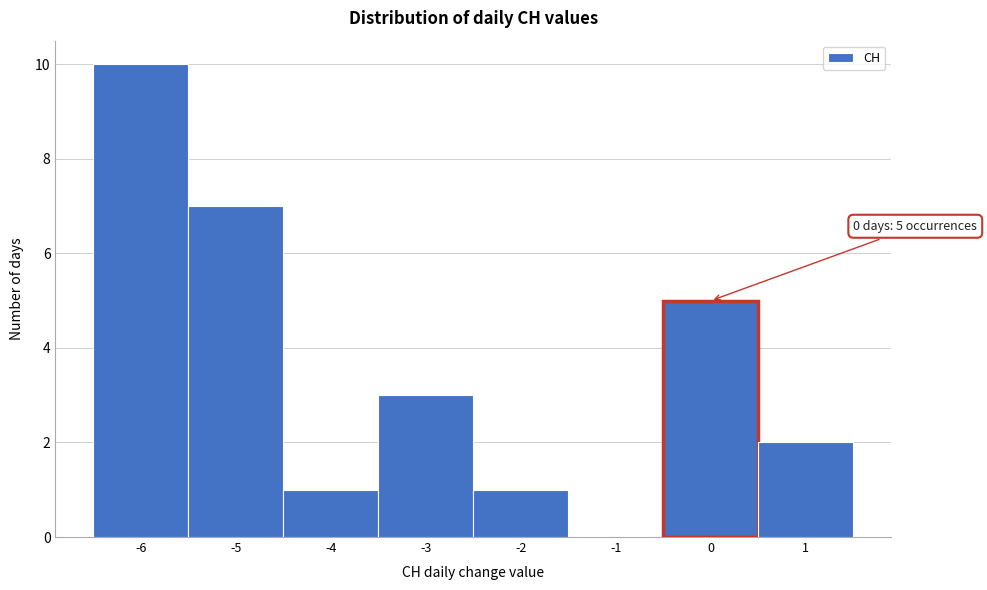

Over which range of the x-axis is the bar tallest?

-6.5 to -5.5